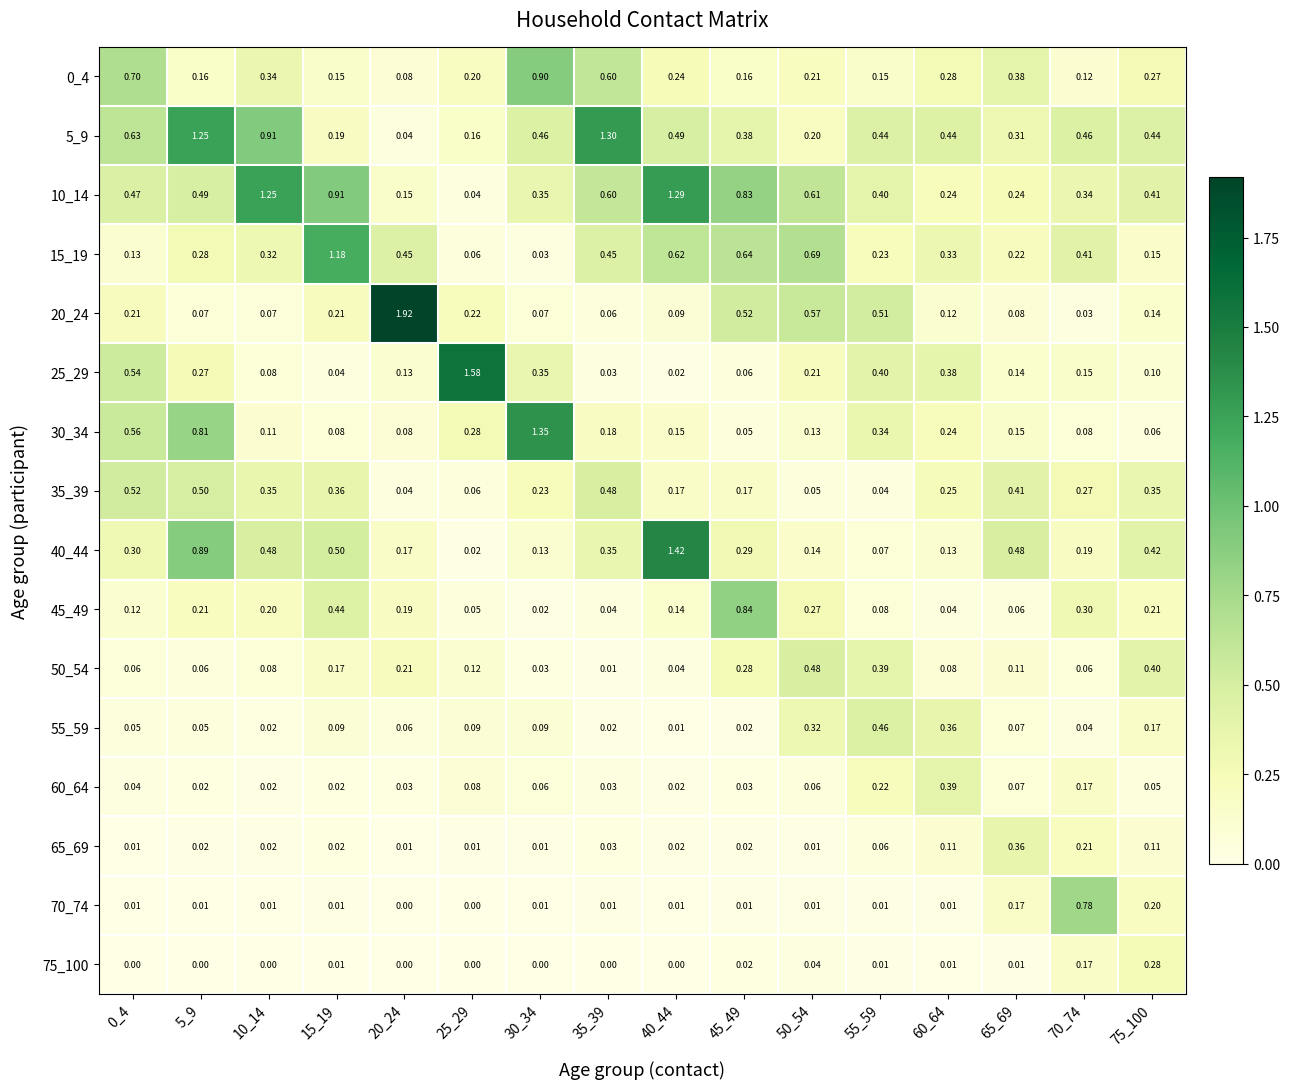

Is the value of 45_49 at 55_59 greater than the value of 60_64 at 15_19?

Yes